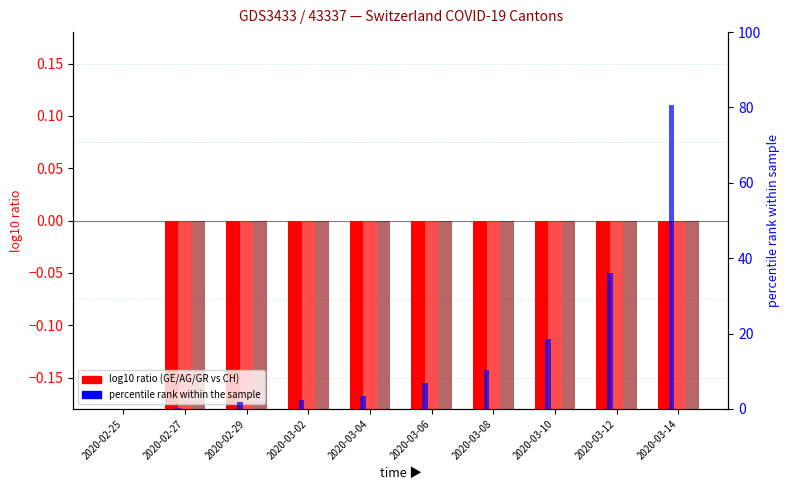

What is the sum of all GE percentile rank values?

160.5